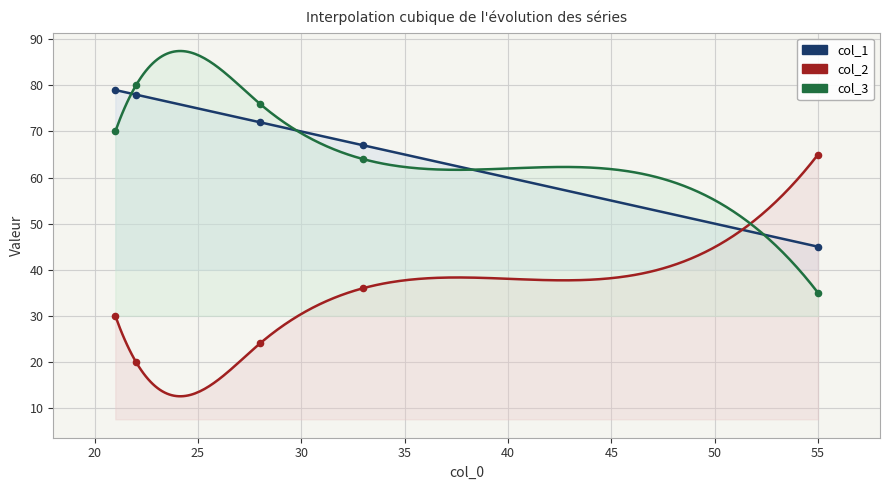

What are all the series names shown in the legend?

col_1, col_2, col_3